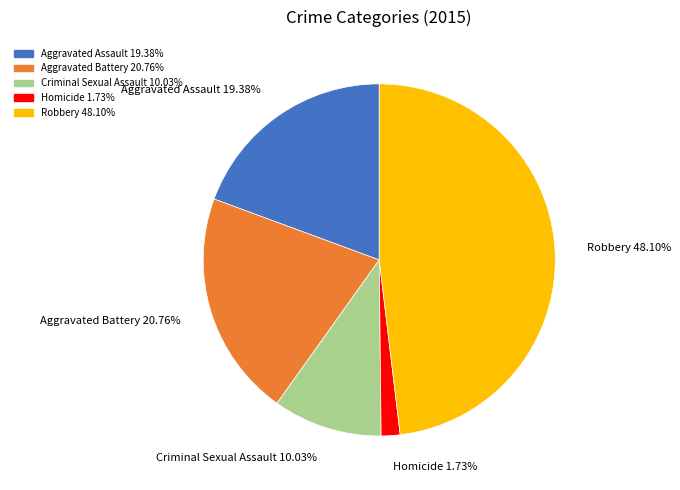

To the nearest percent, what is the difference between the Robbery and Criminal Sexual Assault slice percentages?

38%